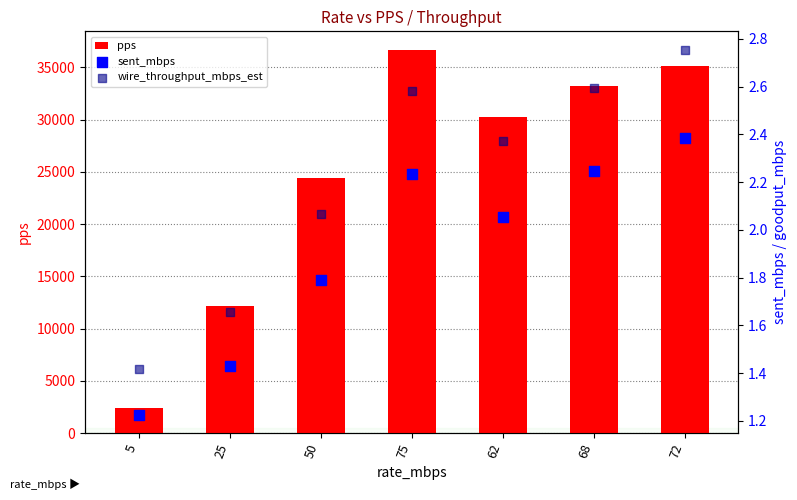

Which series reaches the maximum Y coordinate?

pps